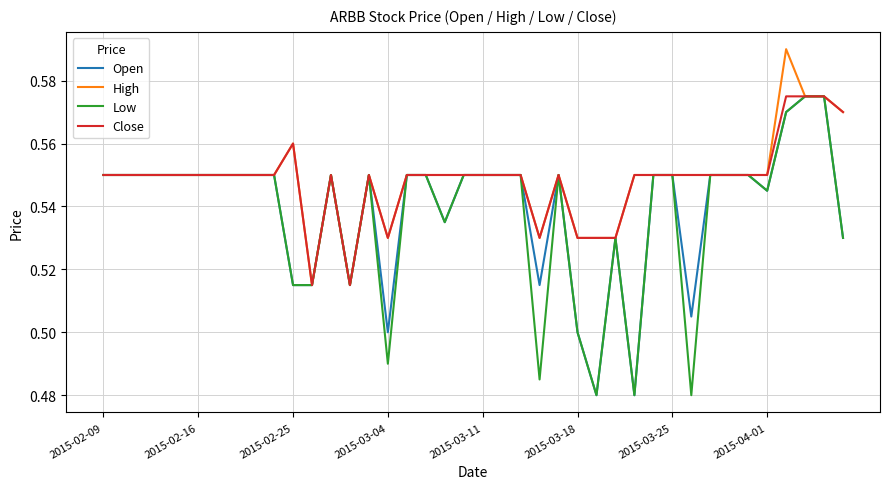

Count the Open values in the range 0 to 1.

40